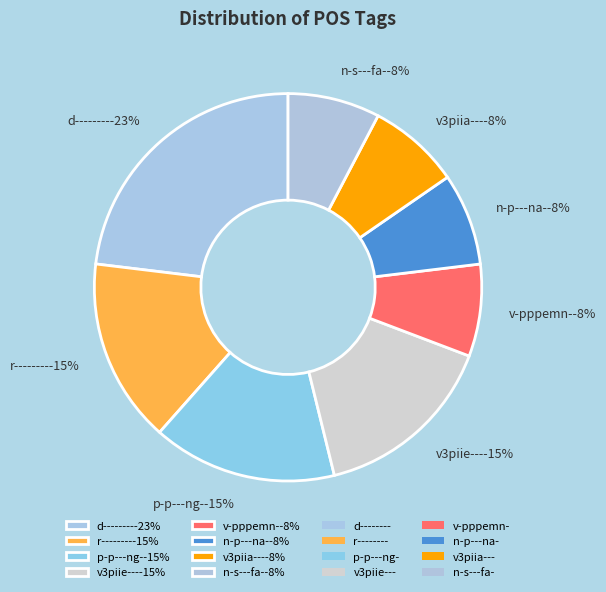

To the nearest percent, what is the average slice percentage?

12%